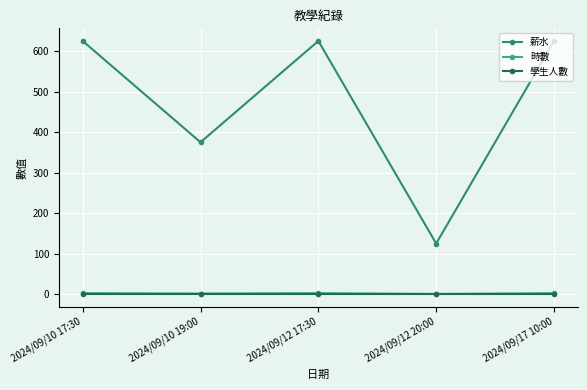

Which series has the widest spread of values?

薪水